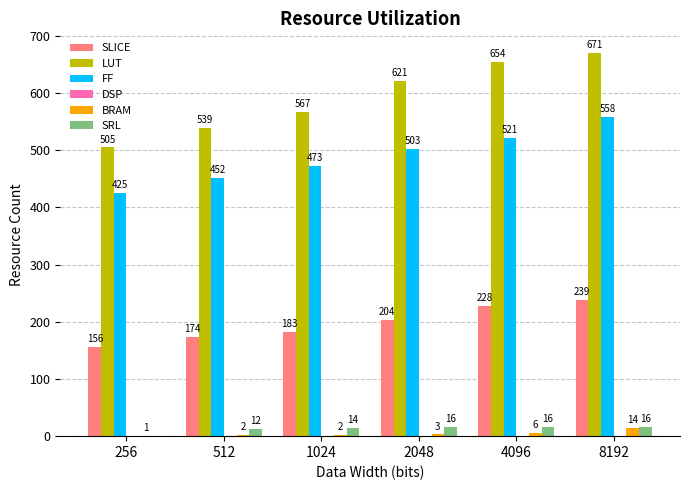

Does the chart contain stacked bars?

No